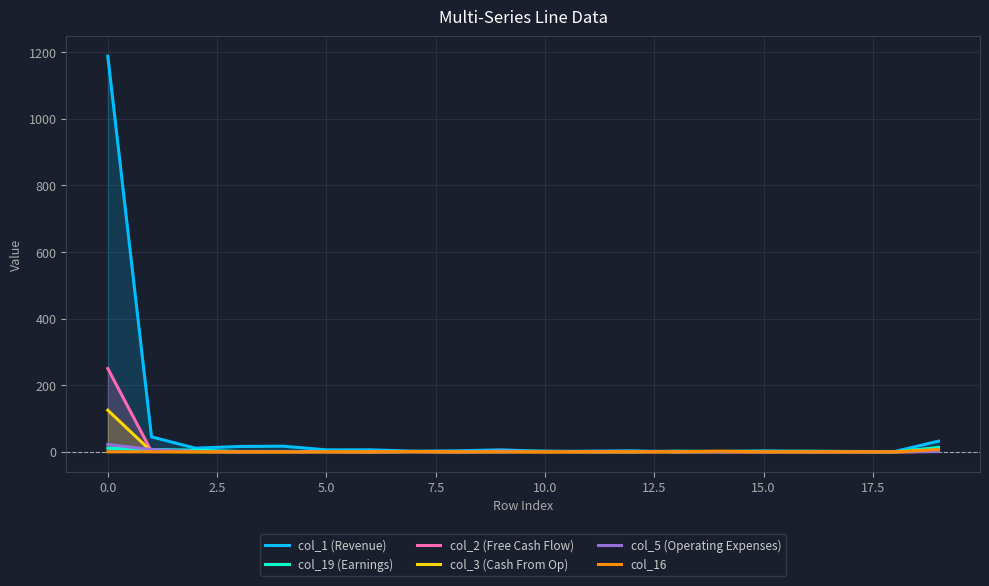

At 13, list the series in order from smallest to largest.

col_1 (Revenue), col_3 (Cash From Op), col_5 (Operating Expenses), col_16, col_2 (Free Cash Flow), col_19 (Earnings)